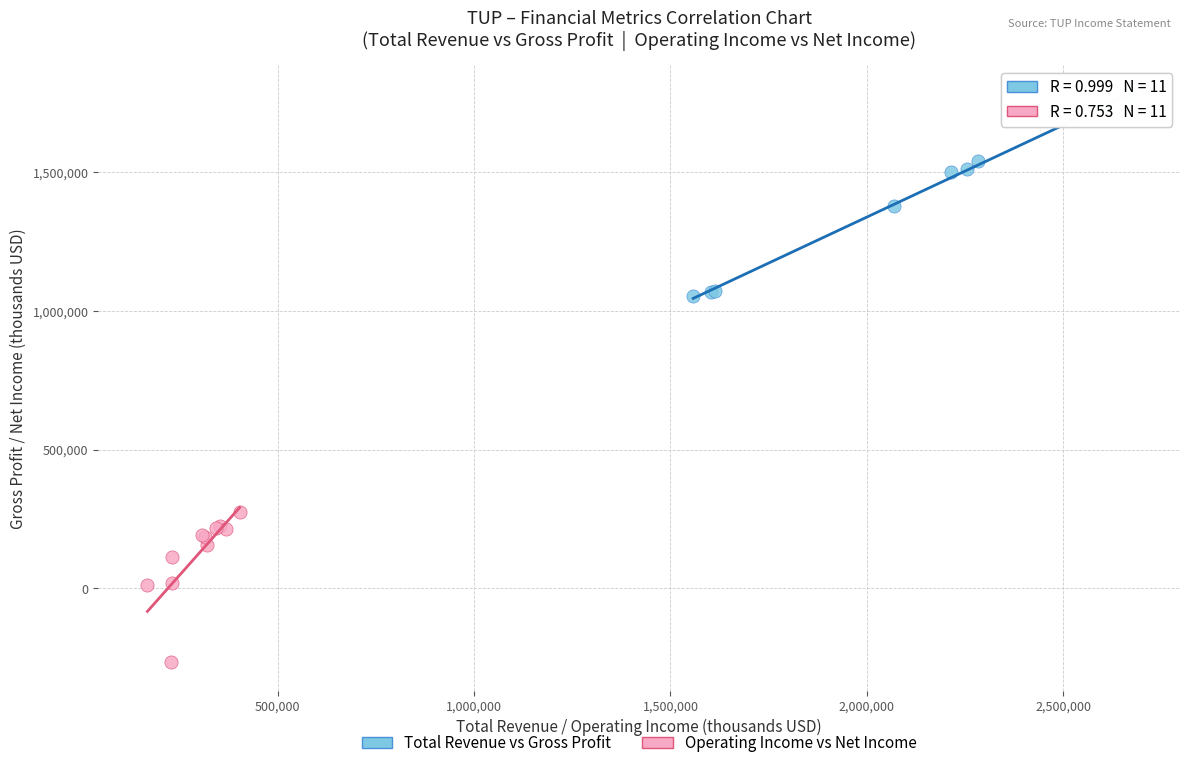

Which series contains the lowest Y value?

Operating Income vs Net Income